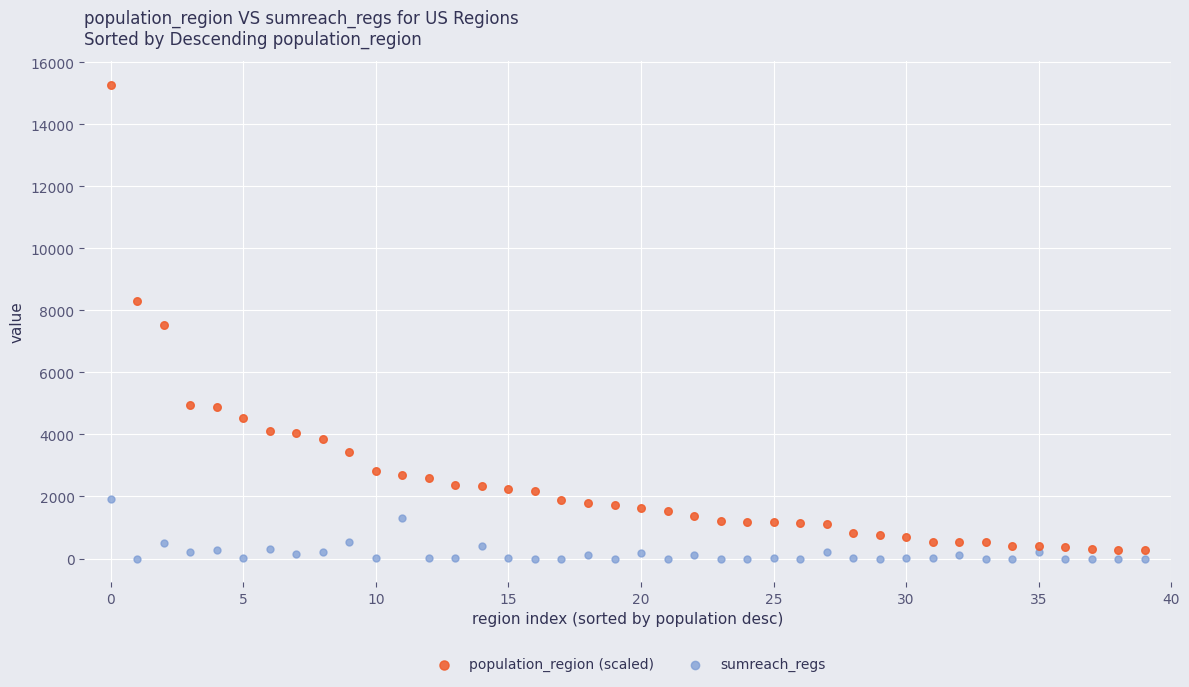

Across all data points, what is the range of Y values (max minus min)?

15280.0